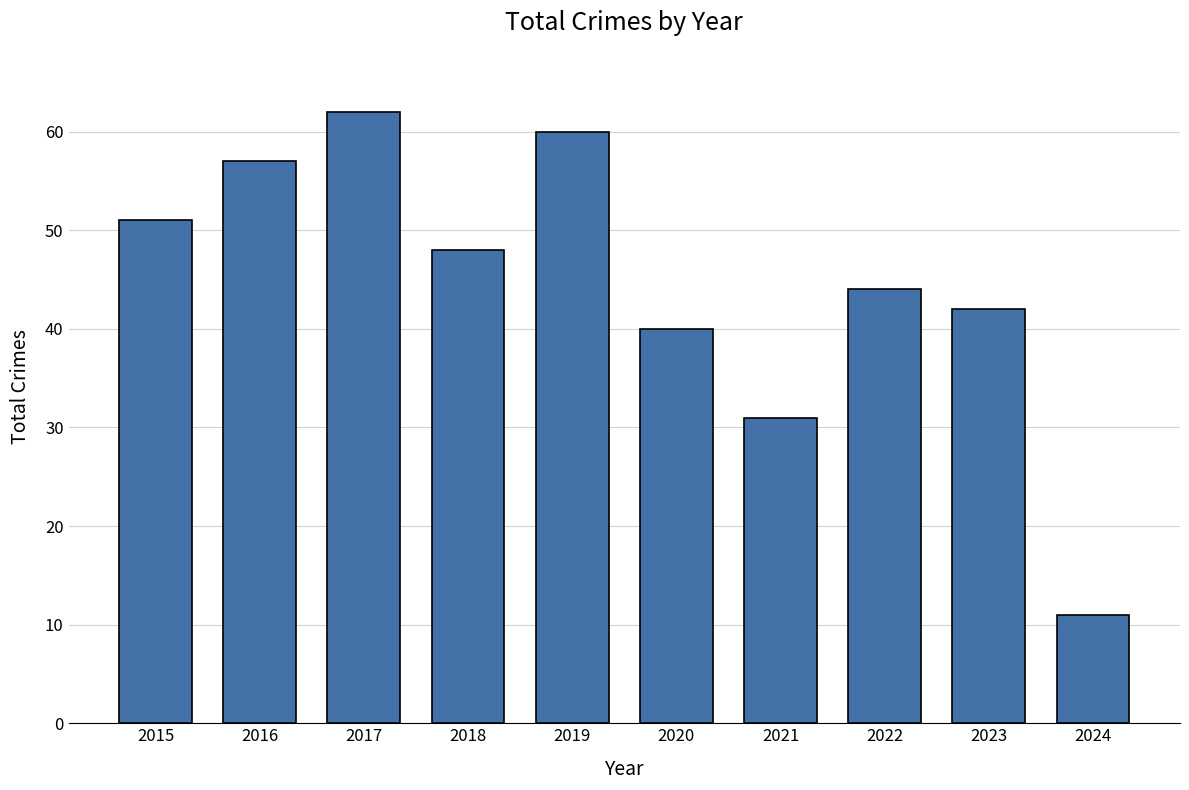

Reading right to left, extract all data points from this chart.

2024=11	2023=42	2022=44	2021=31	2020=40	2019=60	2018=48	2017=62	2016=57	2015=51